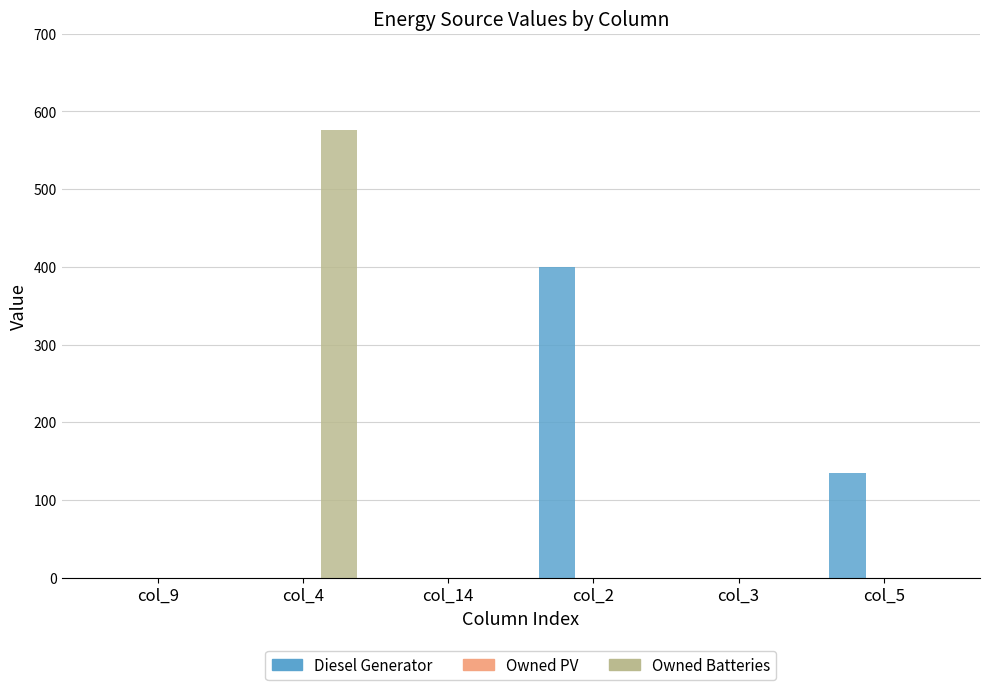

Count the number of data series in this chart.

2